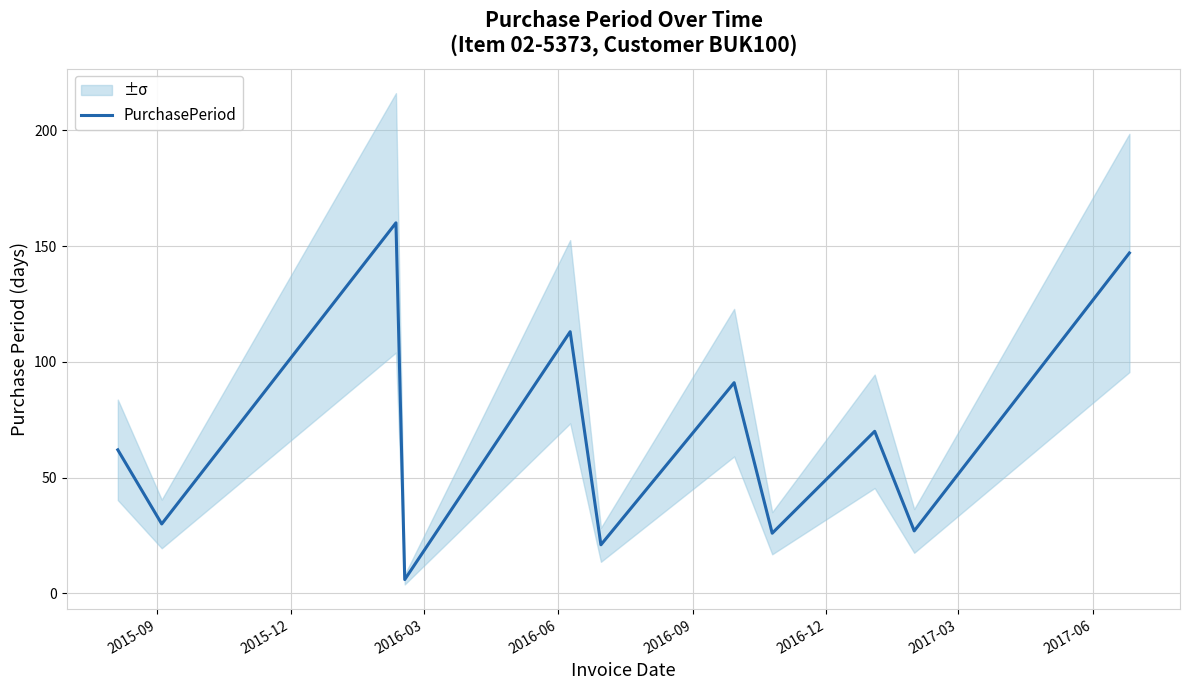

How many interior local peaks (higher than both neighbors) does the data have?

4